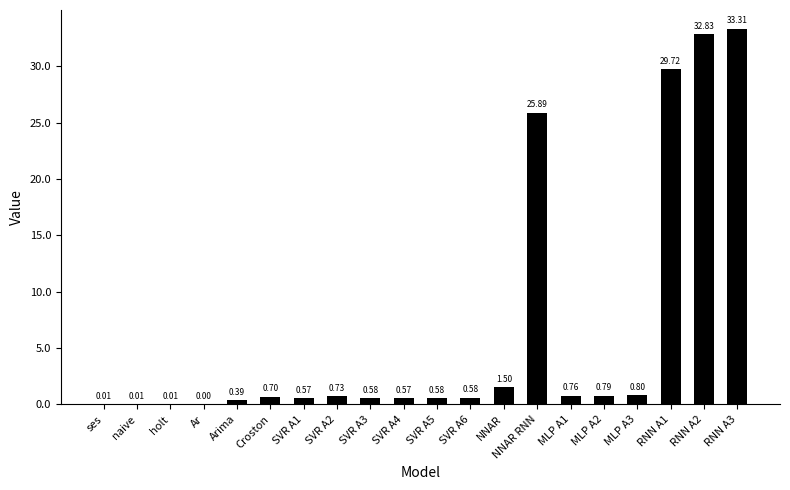

True or false: the data shows 33.3 at RNN A3.

True